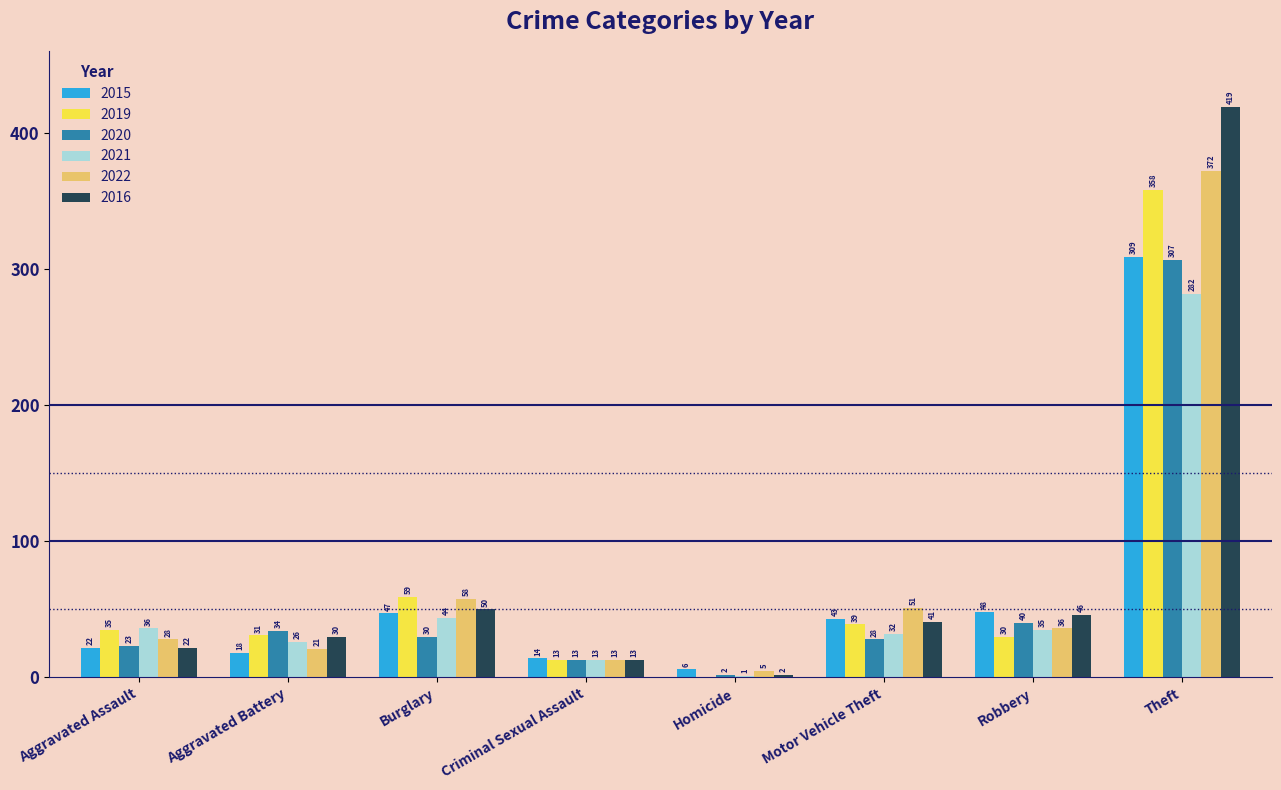

Which series changed the most between Criminal Sexual Assault and Homicide?

2019